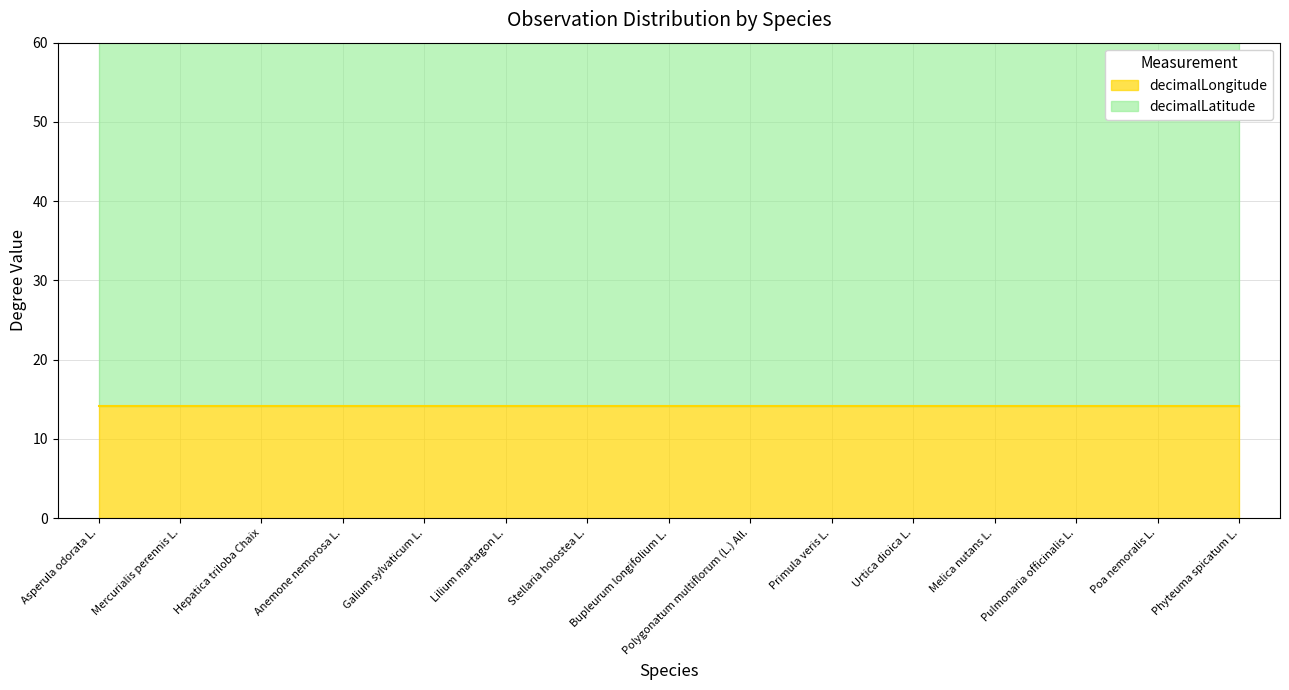

What position from the left is Poa nemoralis L.?

14